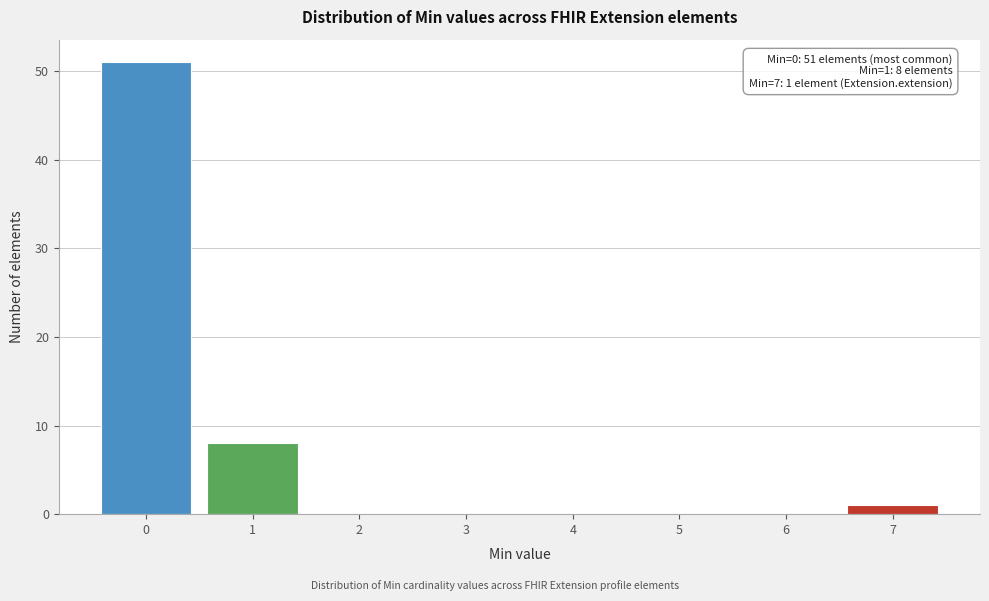

Over which range of the x-axis is the bar tallest?

-0.5 to 0.5